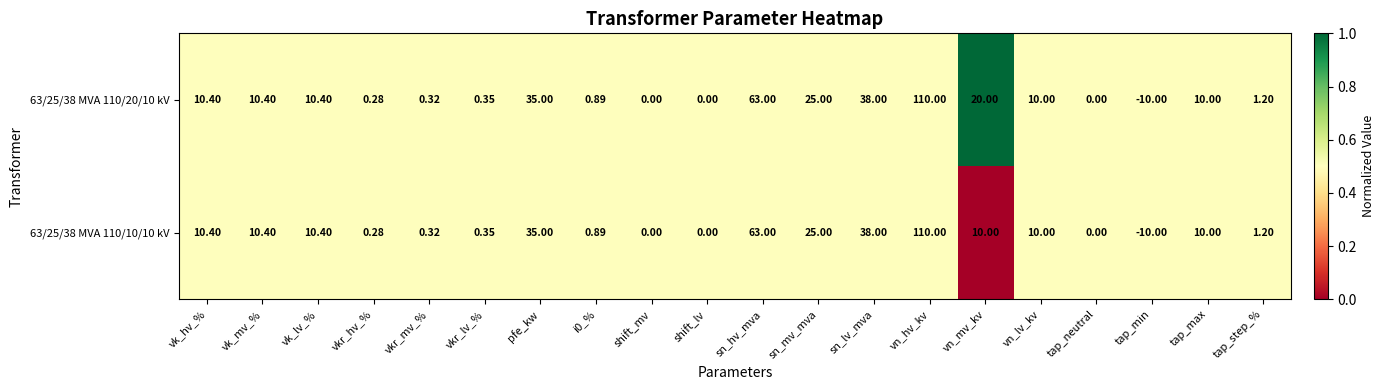

At which category is the sum across all series the highest?

vn_hv_kv